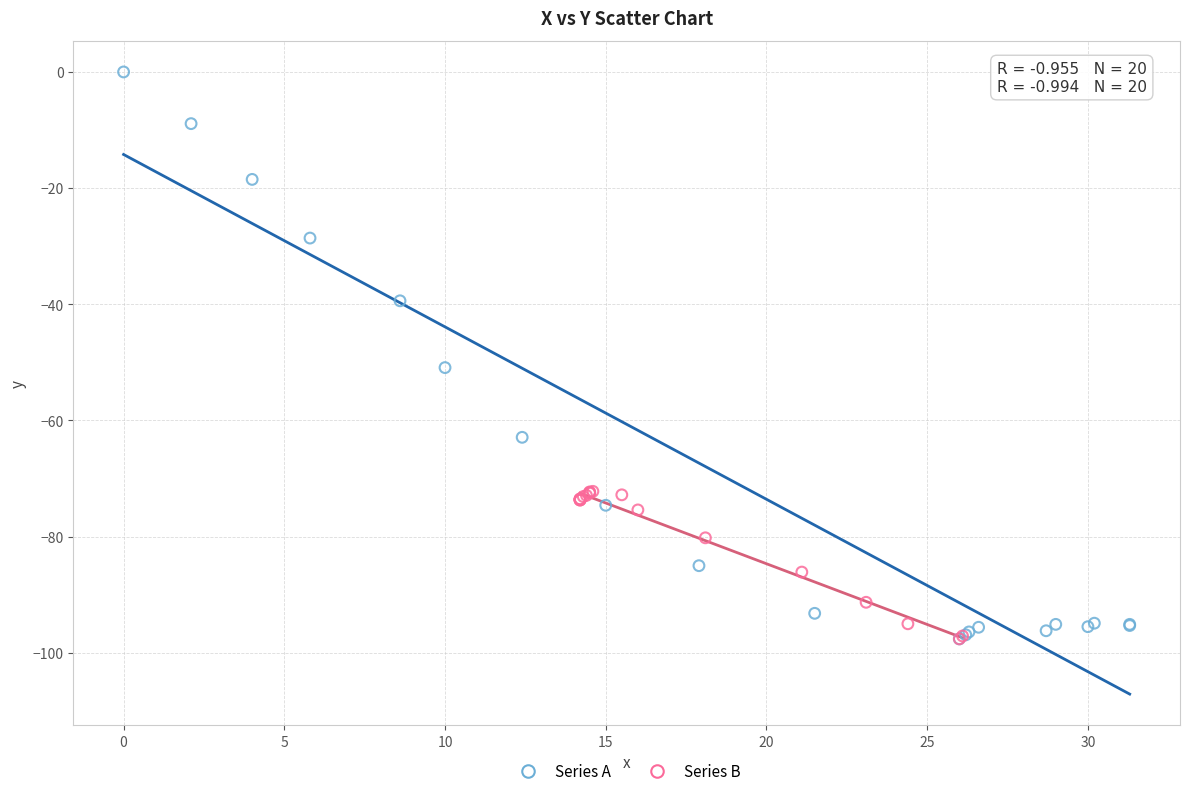

What are all the series names shown in the legend?

Series A, Series B